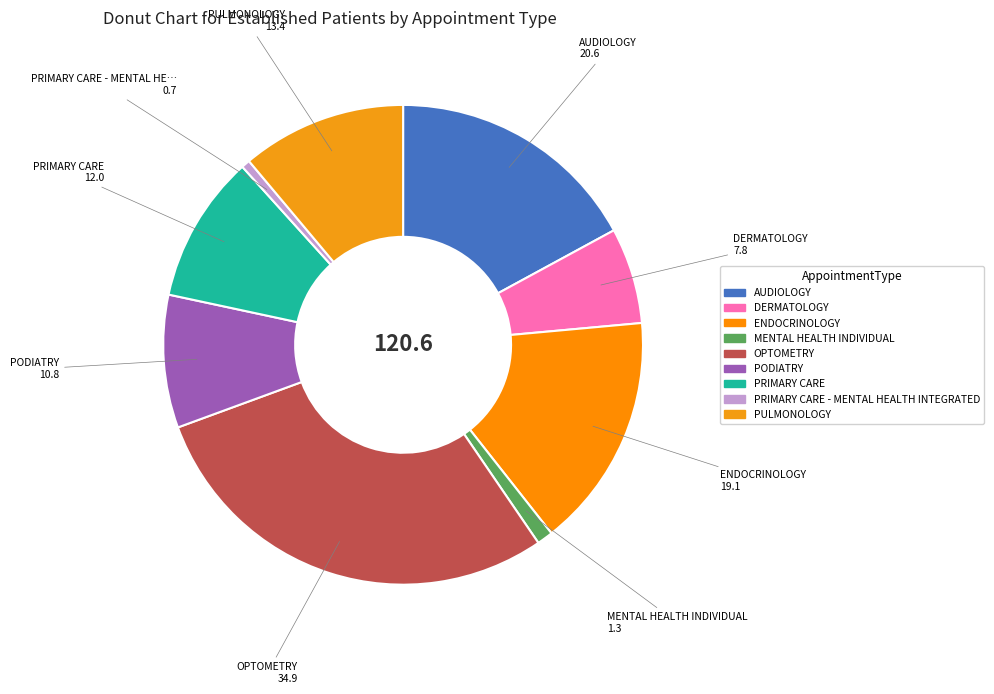

To the nearest percent, what is the difference between the largest and smallest slice percentages?

28%